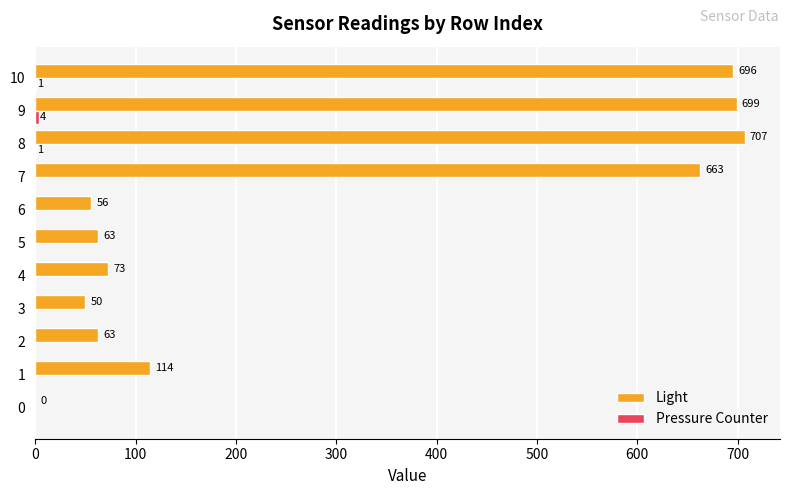

Which category has the highest value across all series?

8